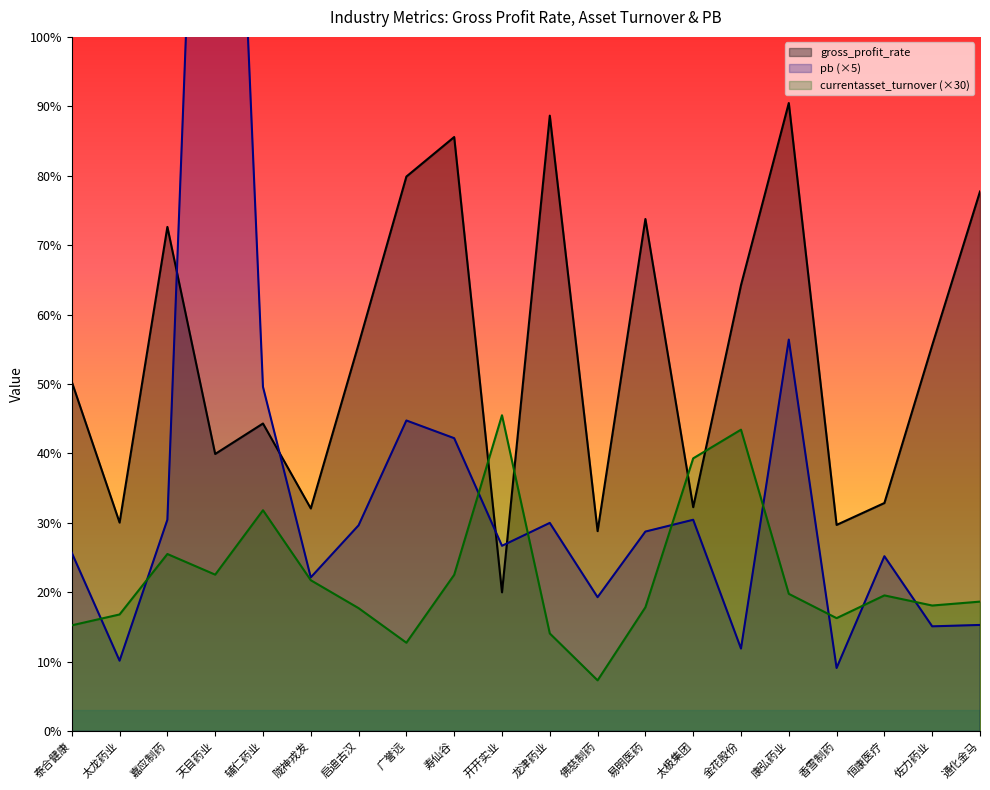

What is the value of the gross_profit_rate point at the 2nd from the left?

30.0